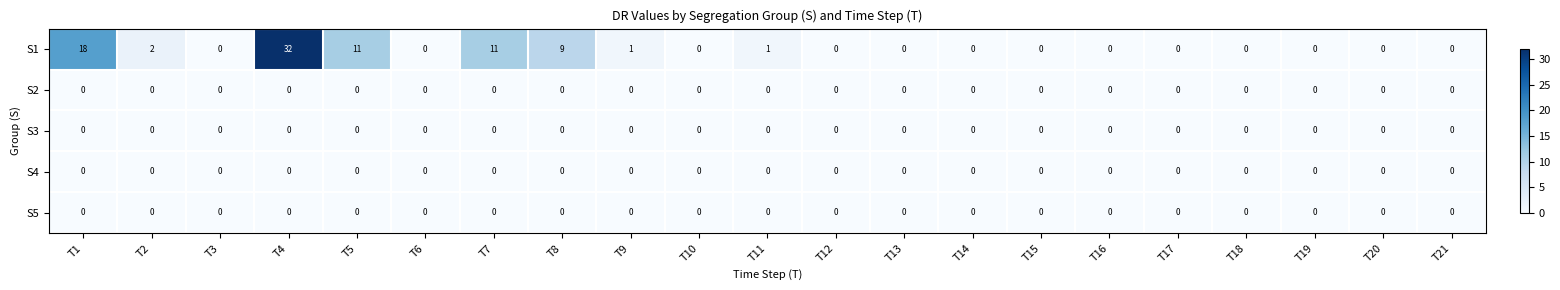

Which category has the highest value in the S1 series?

T4